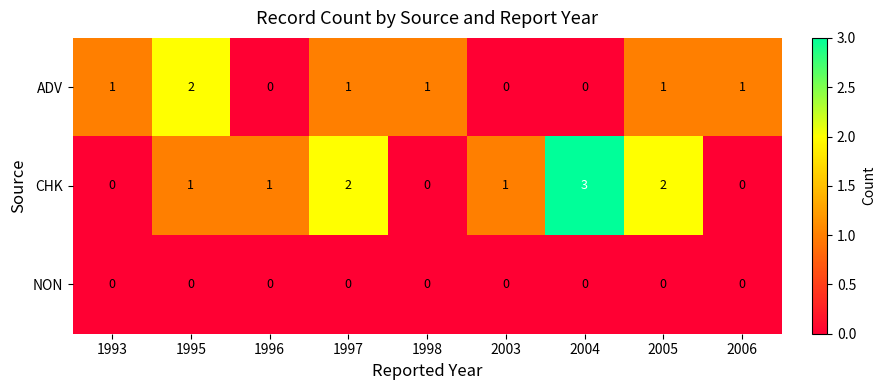

Rank the series by their average value, from lowest to highest.

NON, ADV, CHK